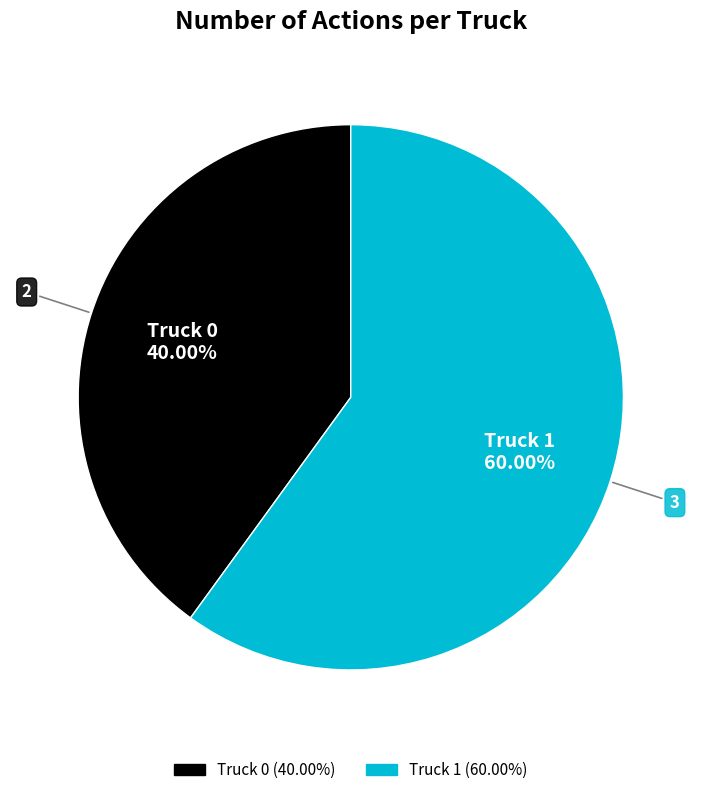

What percentage is the Truck 0 slice, to the nearest percent?

40%